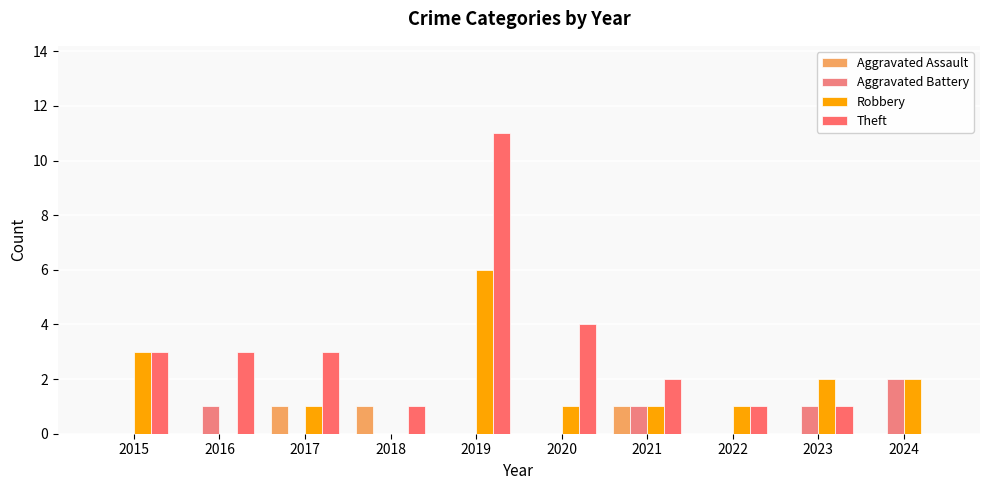

True or false: Theft has a value of 5 at 2019.

False